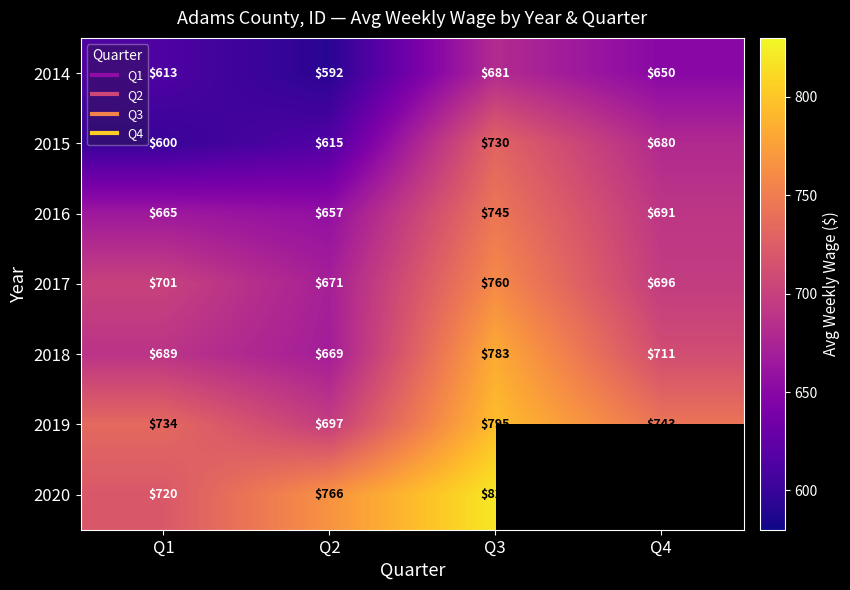

What is the maximum value shown in the chart?

820.0